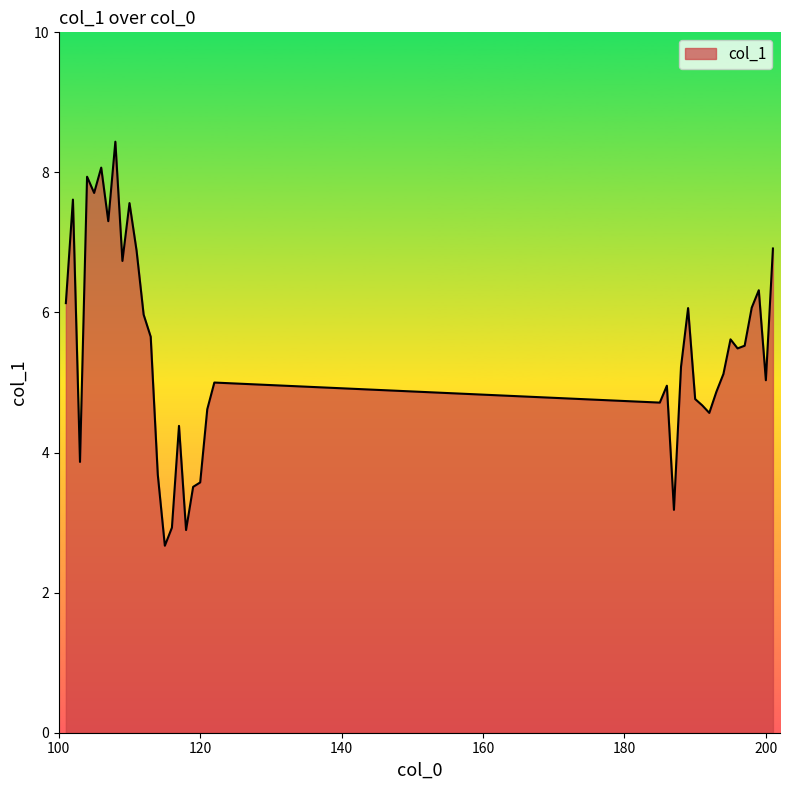

What is the difference between the maximum and minimum values?

5.8